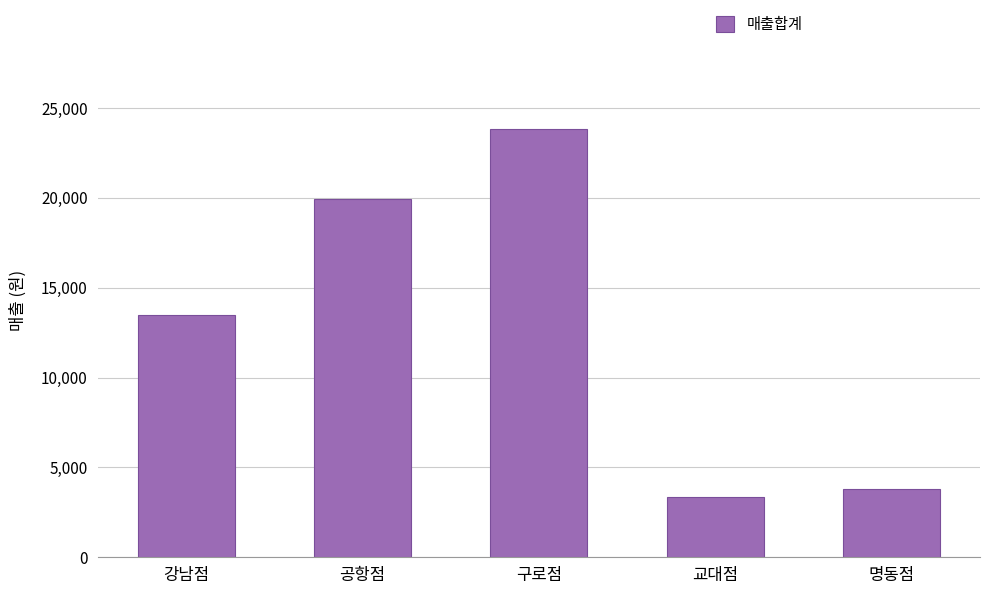

What is the difference between the maximum and minimum values?

20485